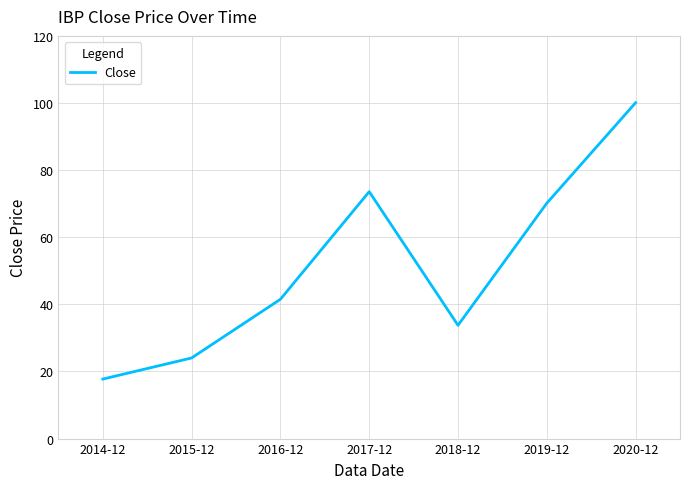

Is this an area chart (filled region under the line)?

No